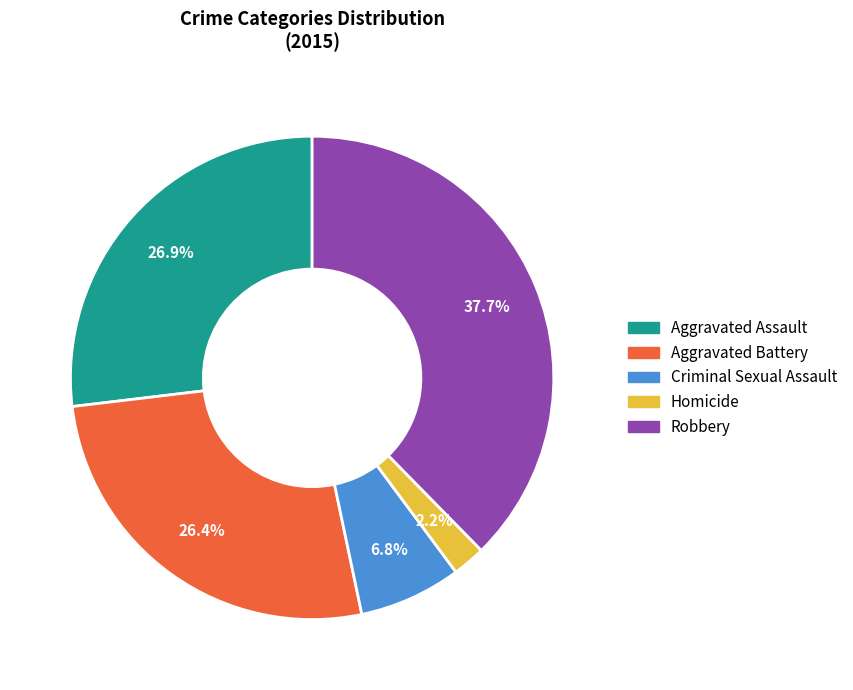

To the nearest percent, what is the combined percentage of Robbery and Aggravated Assault?

65%